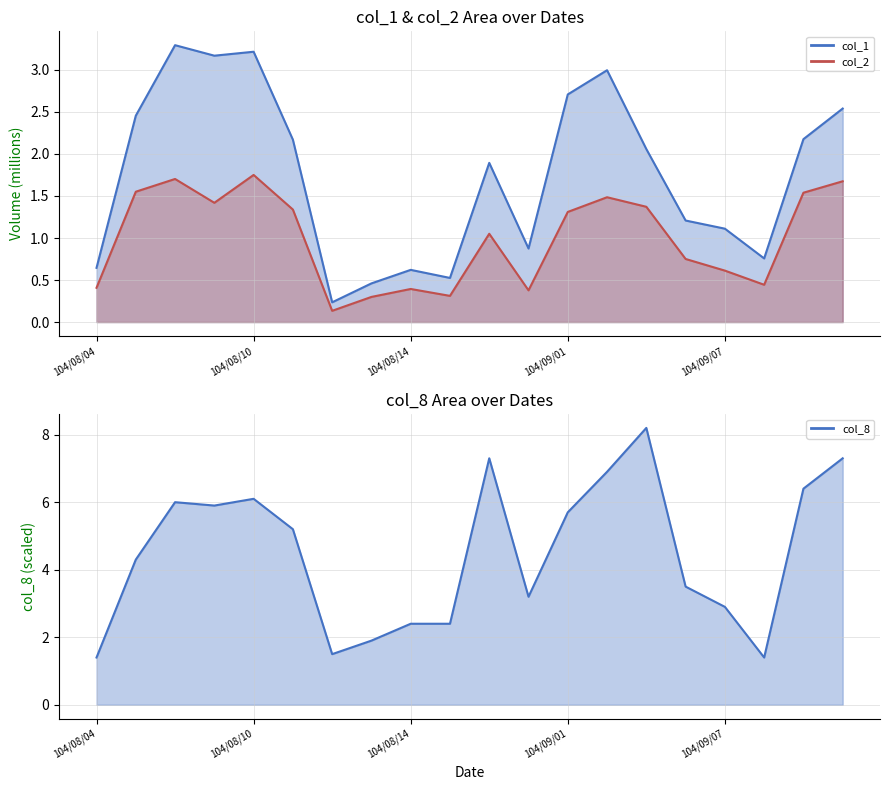

What is the difference between the second highest and minimum values in the col_2 series?

1.6